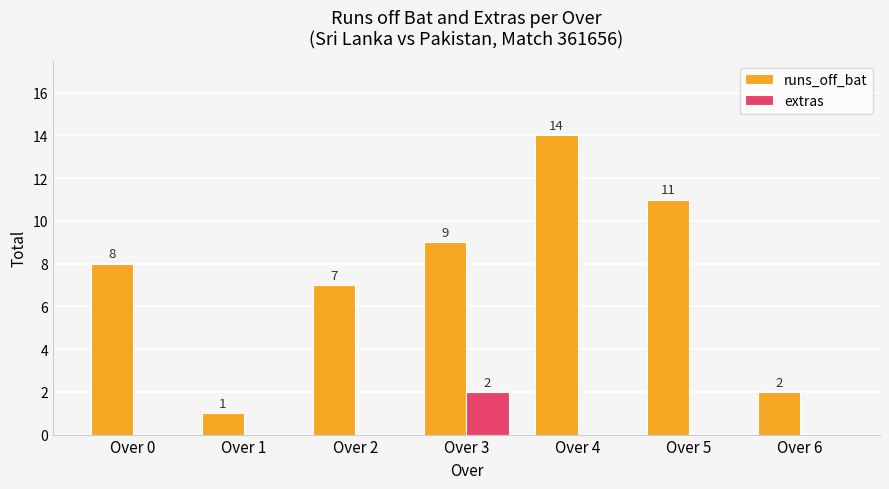

The value of extras at Over 2 is 0. True or false?

True